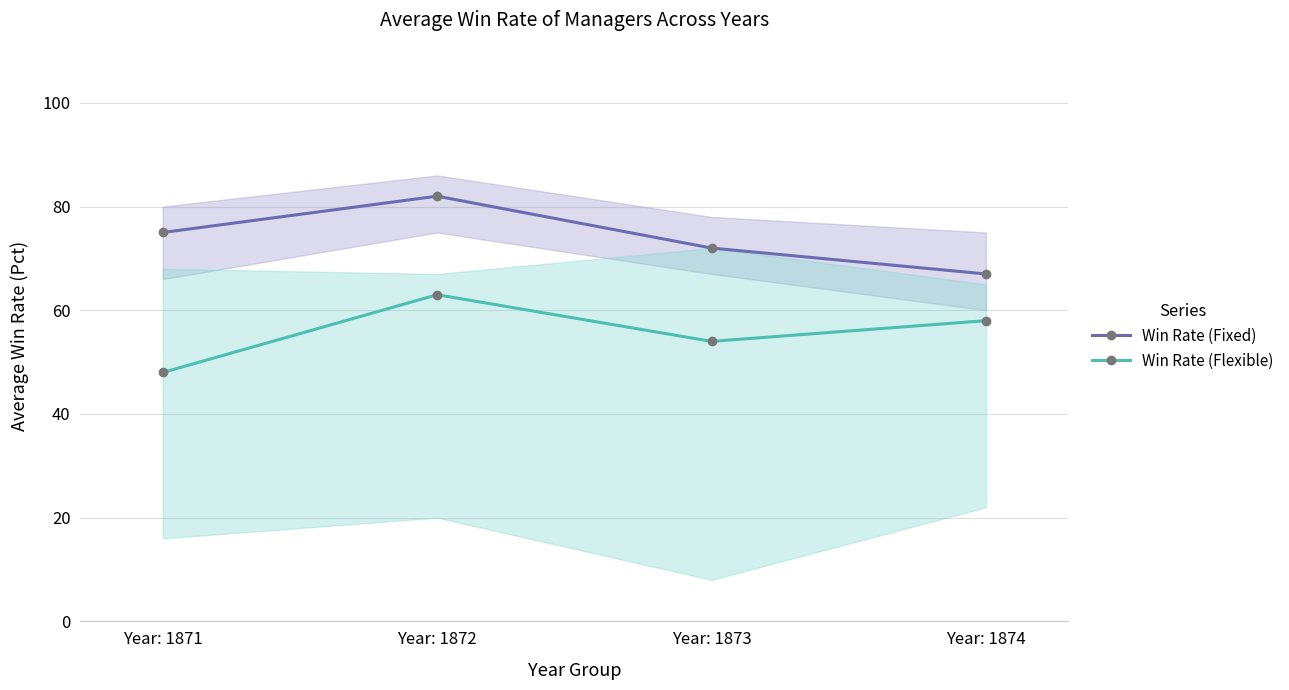

Where is the first local maximum for Win Rate (Fixed)?

Year: 1872